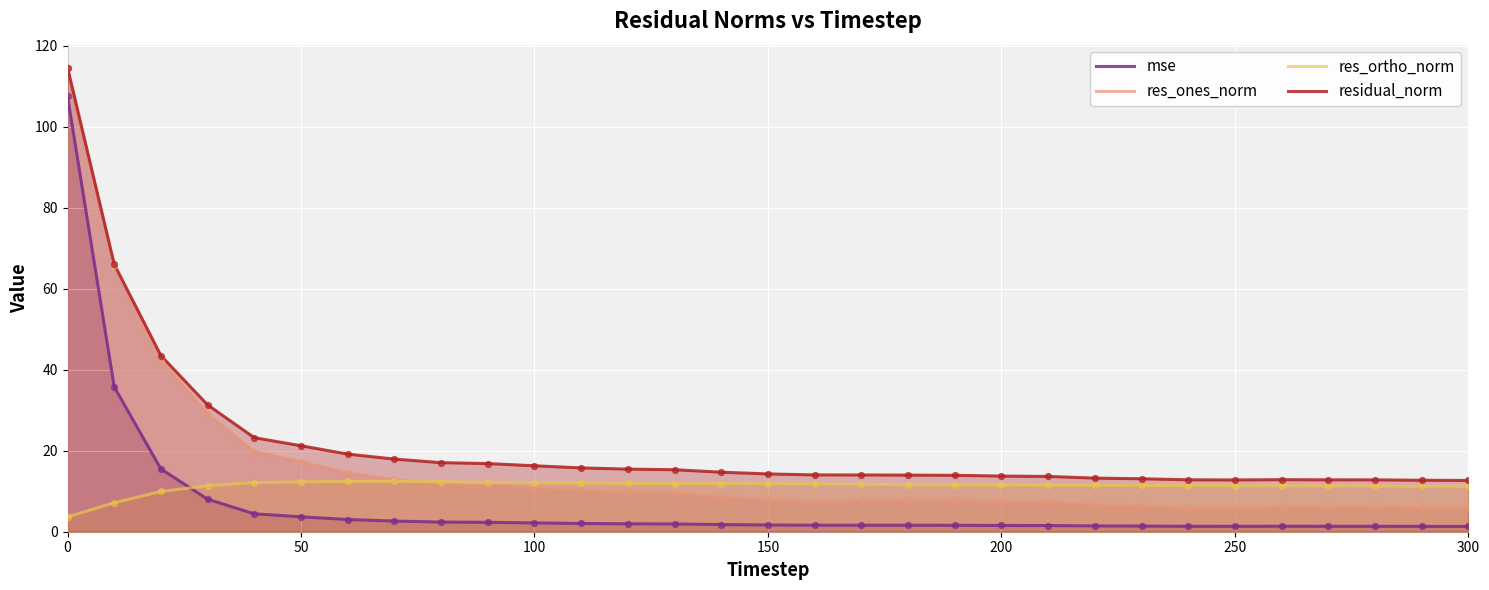

Which series contains the lowest Y value?

mse